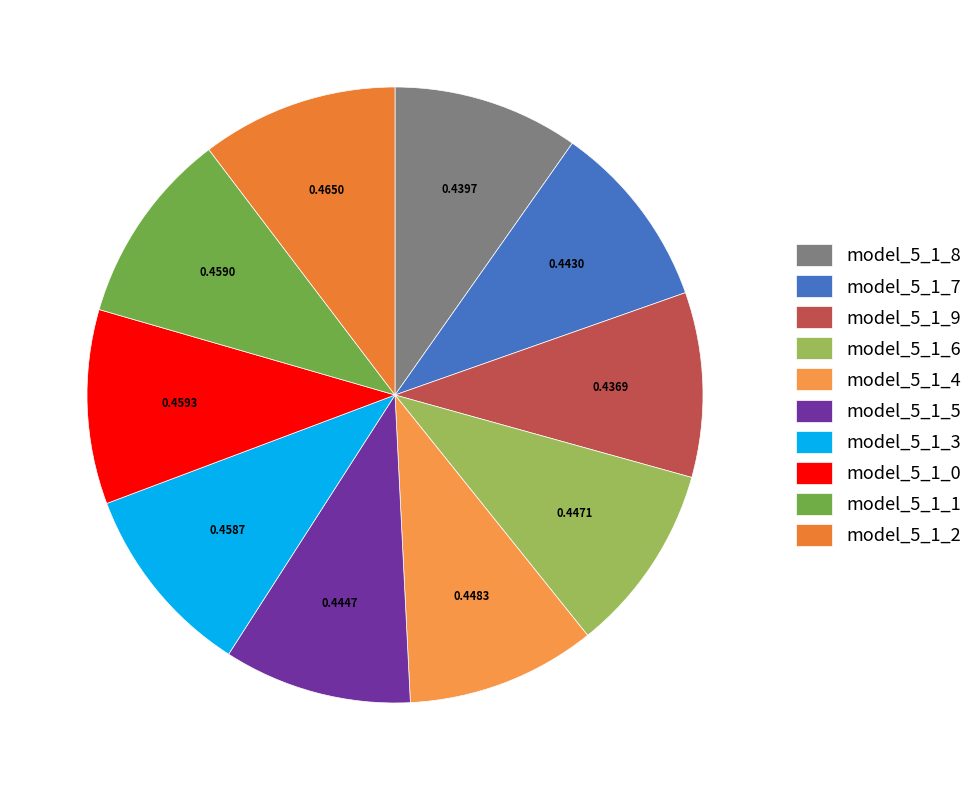

Is there any slice that represents more than half of the pie?

No